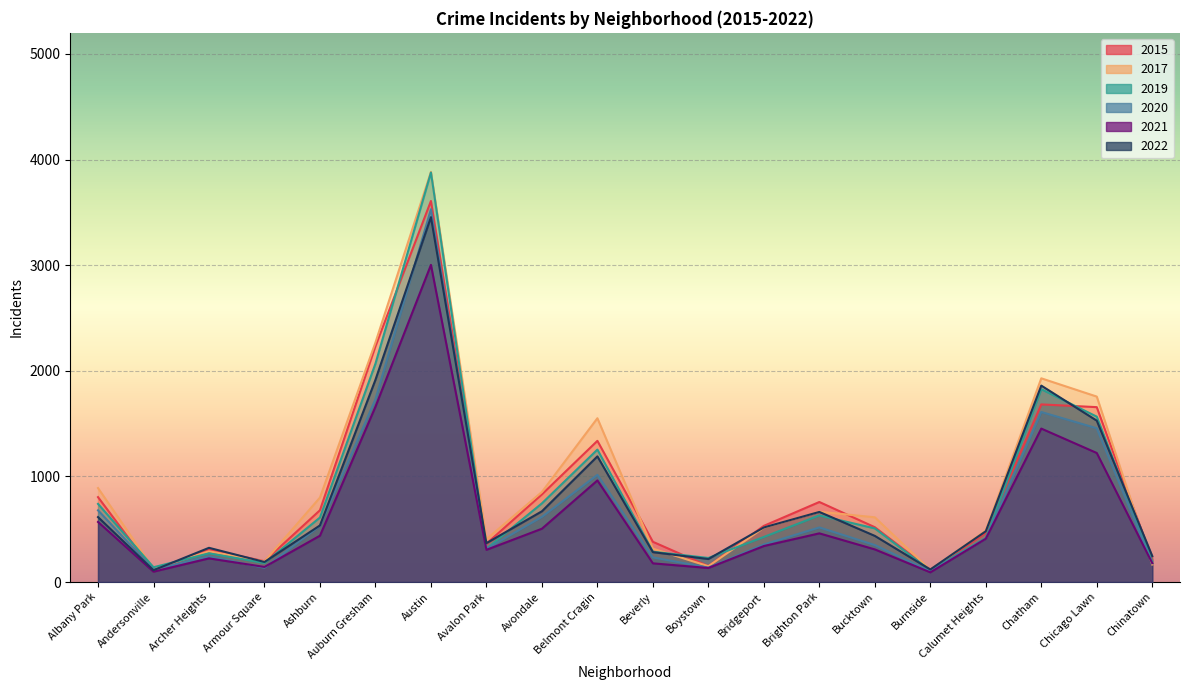

What are all the series names shown in the legend?

2015, 2017, 2019, 2020, 2021, 2022